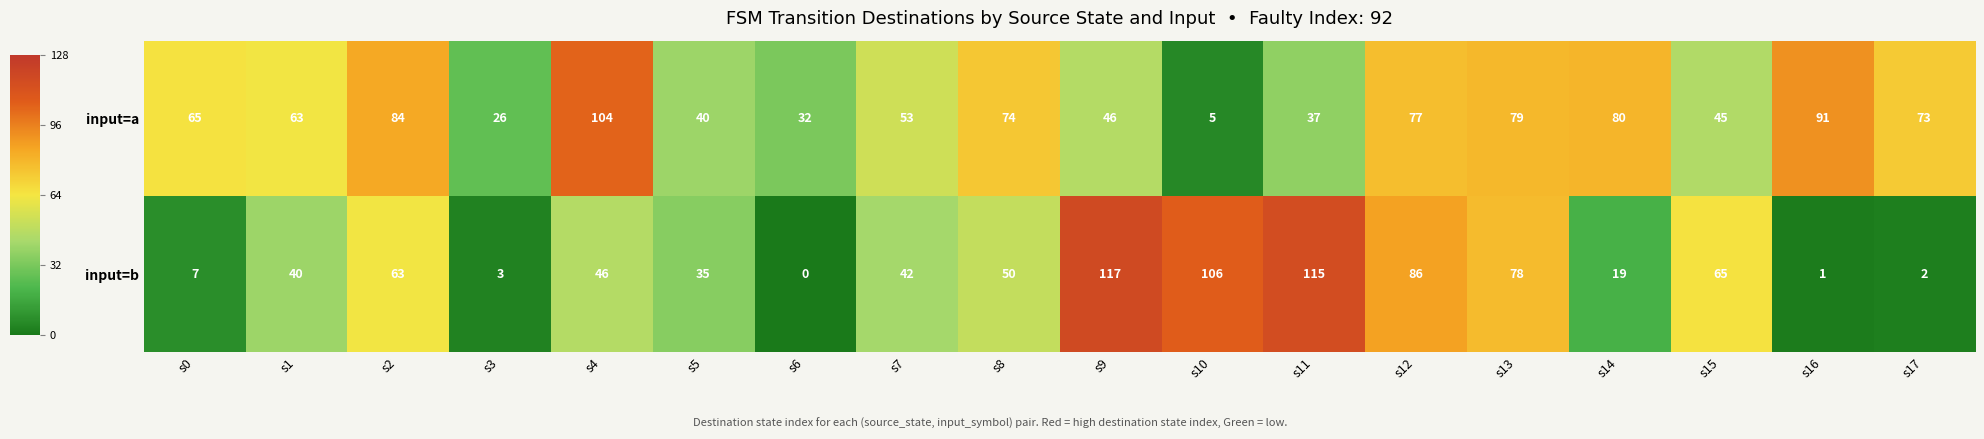

What is the difference between the highest and lowest values at s9?

71